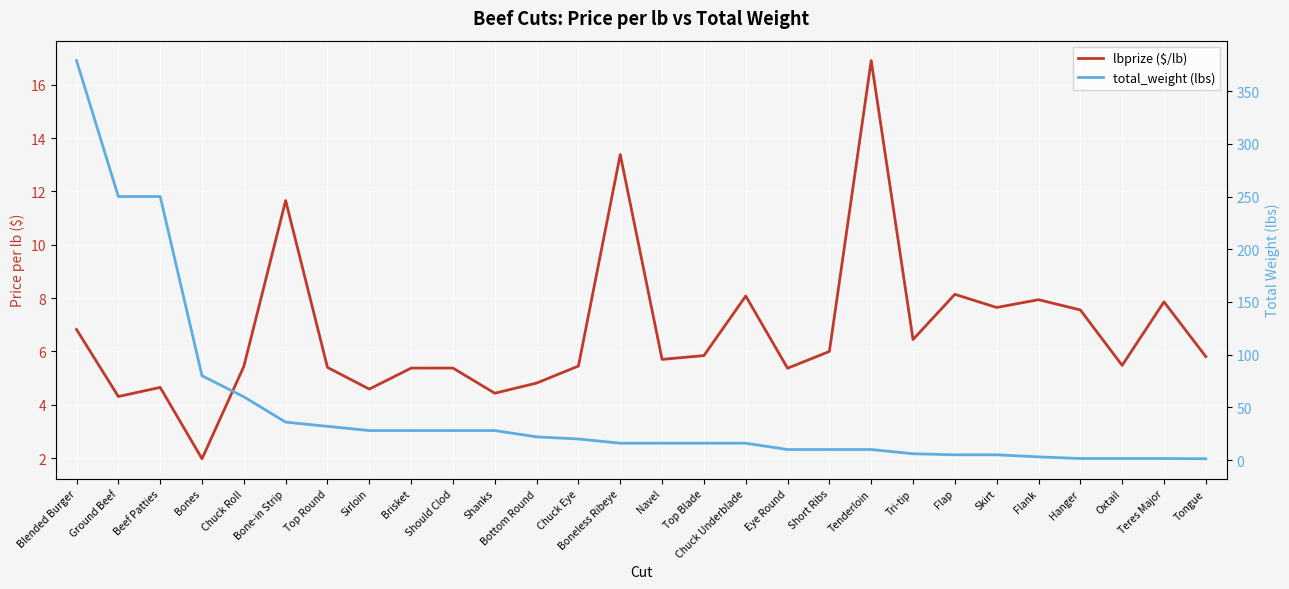

The lbprize ($/lb) series shows 2.7 at Chuck Eye. True or false?

False